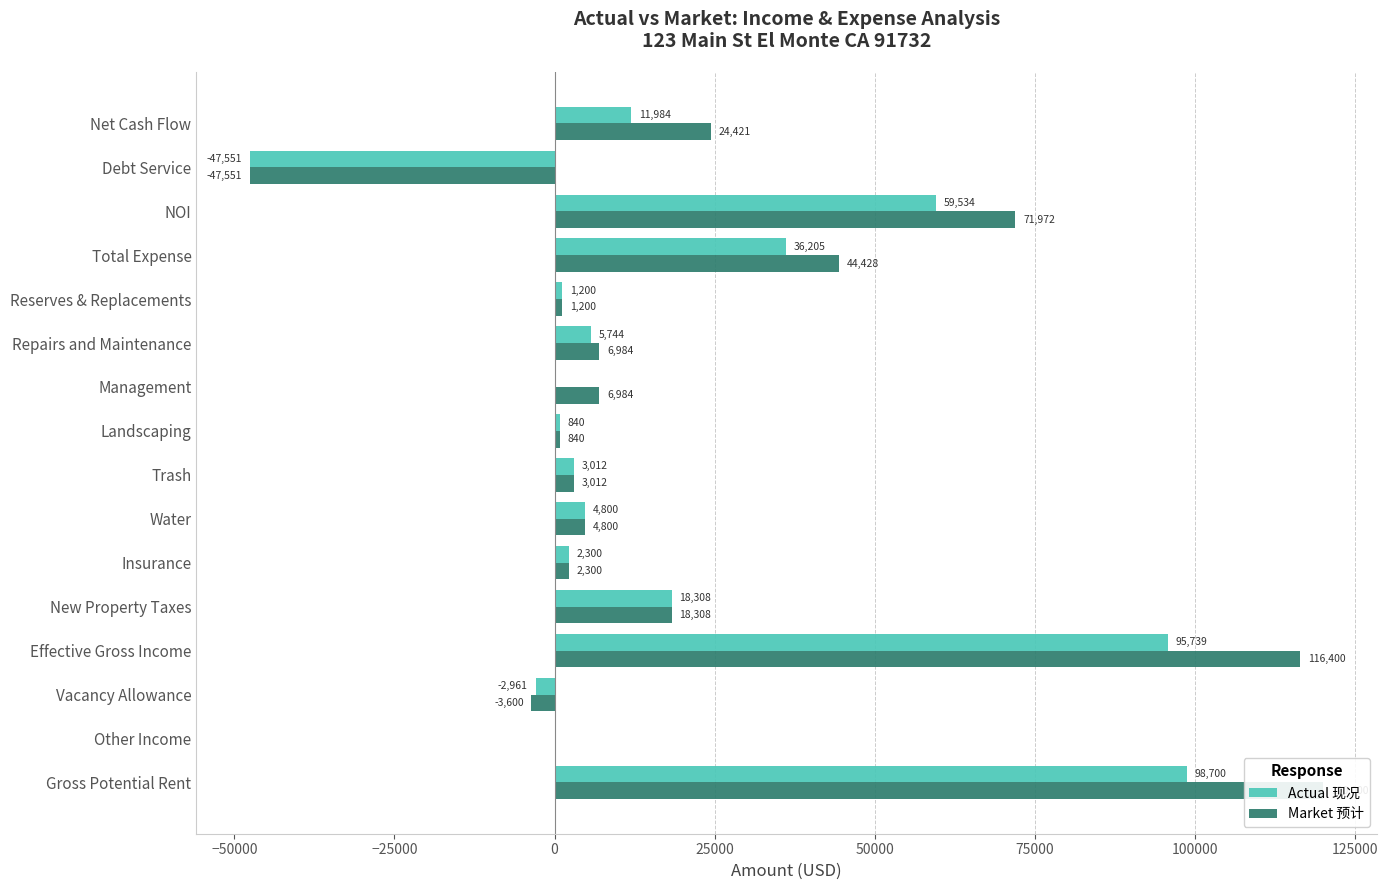

What is the smallest value displayed?

-47550.6